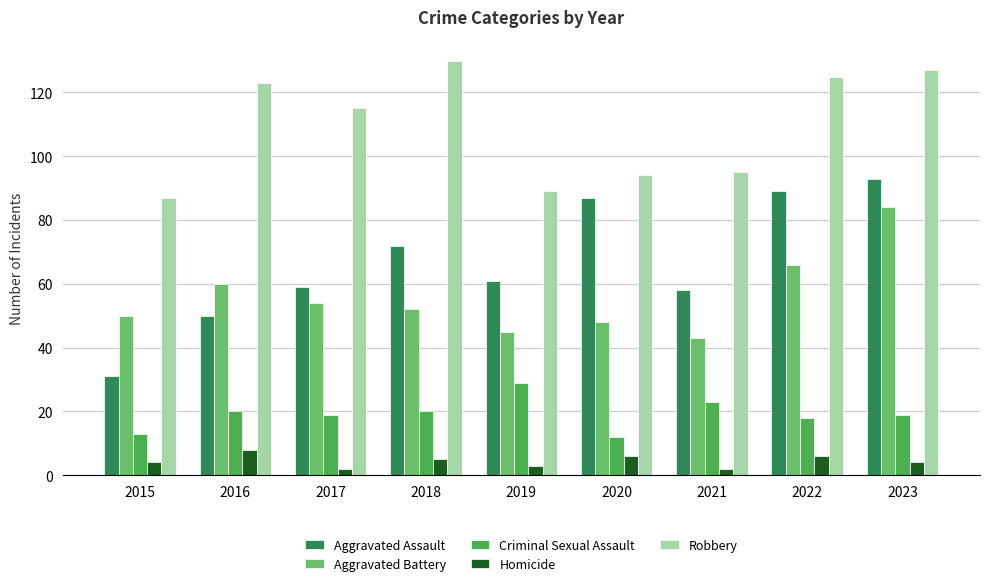

Reading left to right, extract all data points from this chart.

Aggravated Assault: 2015=31	2016=50	2017=59	2018=72	2019=61	2020=87	2021=58	2022=89	2023=93
Aggravated Battery: 2015=50	2016=60	2017=54	2018=52	2019=45	2020=48	2021=43	2022=66	2023=84
Criminal Sexual Assault: 2015=13	2016=20	2017=19	2018=20	2019=29	2020=12	2021=23	2022=18	2023=19
Homicide: 2015=4	2016=8	2017=2	2018=5	2019=3	2020=6	2021=2	2022=6	2023=4
Robbery: 2015=87	2016=123	2017=115	2018=130	2019=89	2020=94	2021=95	2022=125	2023=127